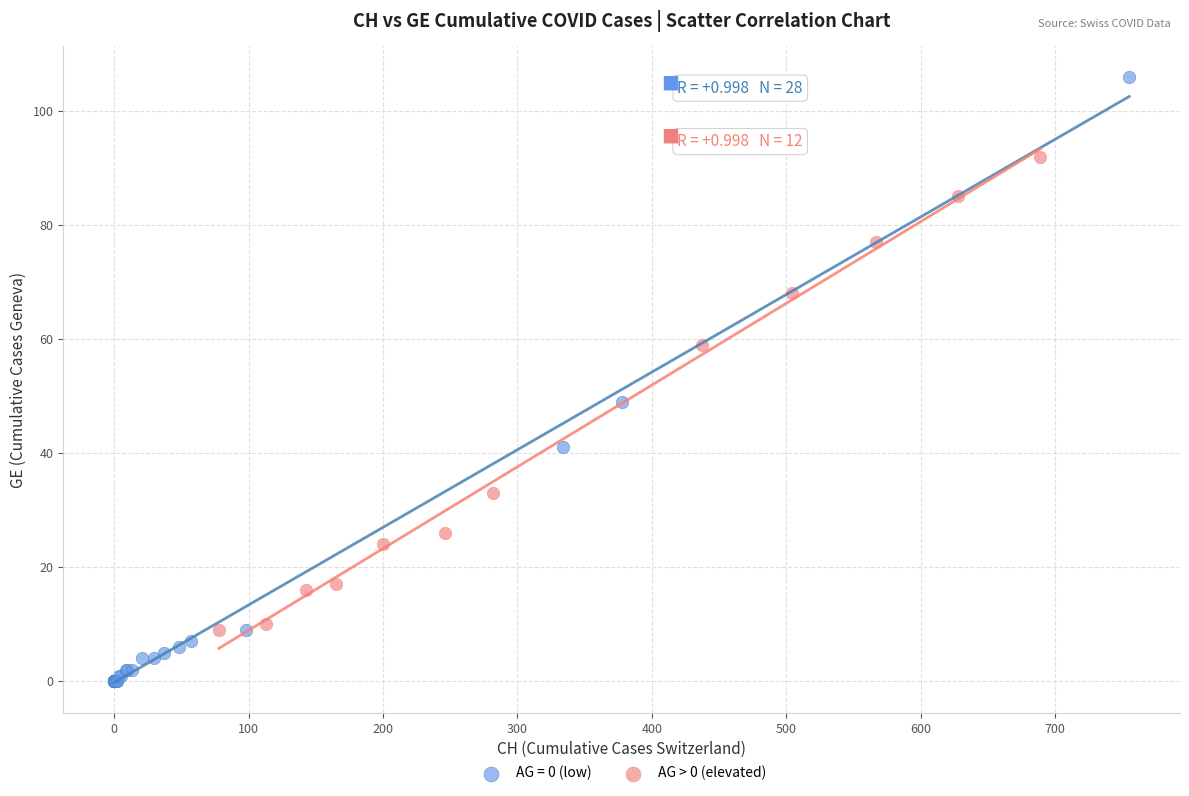

Which series contains the lowest Y value?

AG = 0 (low)